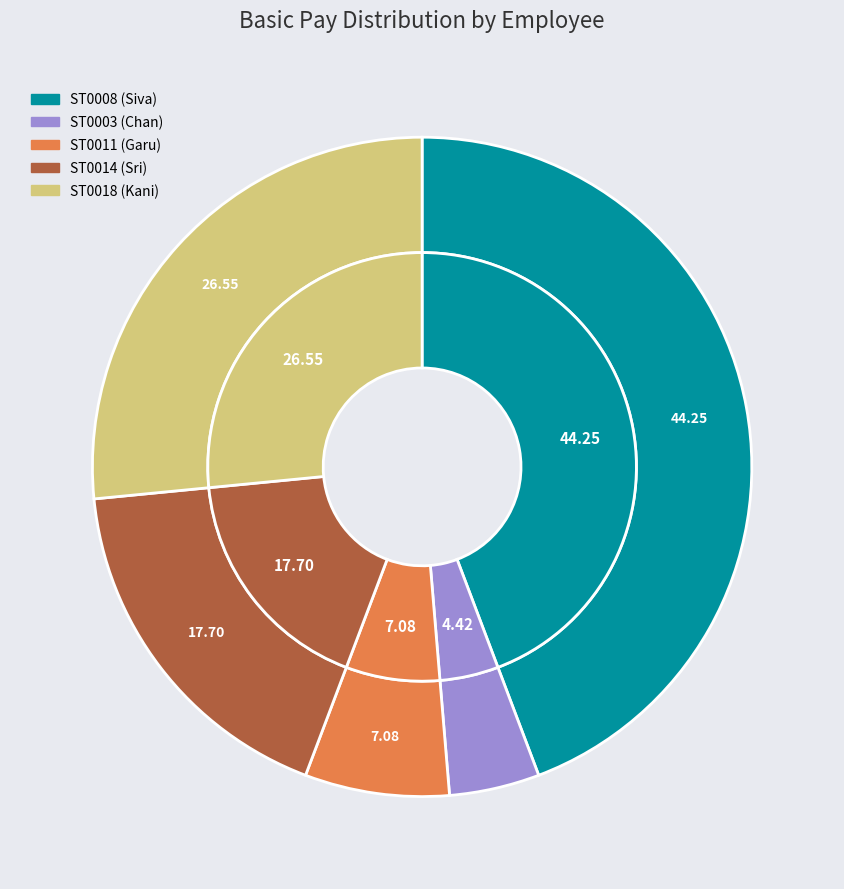

Rank the categories by value from lowest to highest.

ST0003 (Chan), ST0011 (Garu), ST0014 (Sri), ST0018 (Kani), ST0008 (Siva)